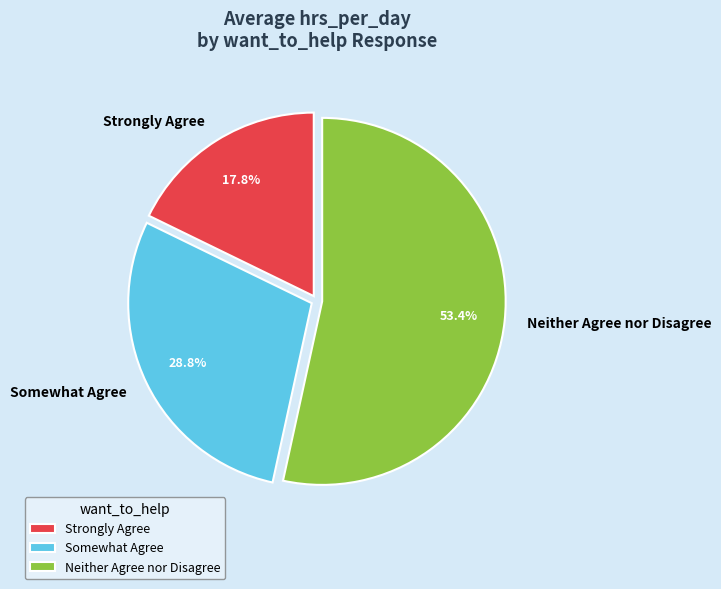

Between Strongly Agree and Somewhat Agree, which is larger?

Somewhat Agree